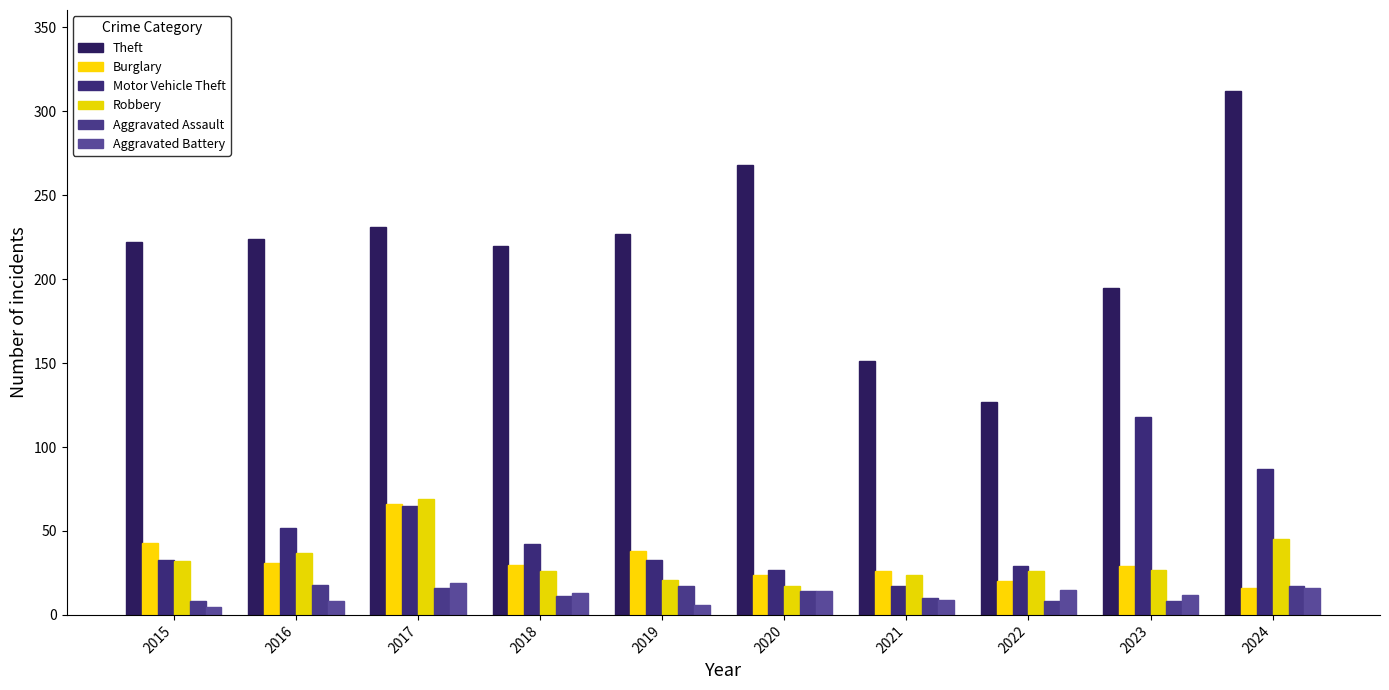

What is the highest value of the Robbery series?

69